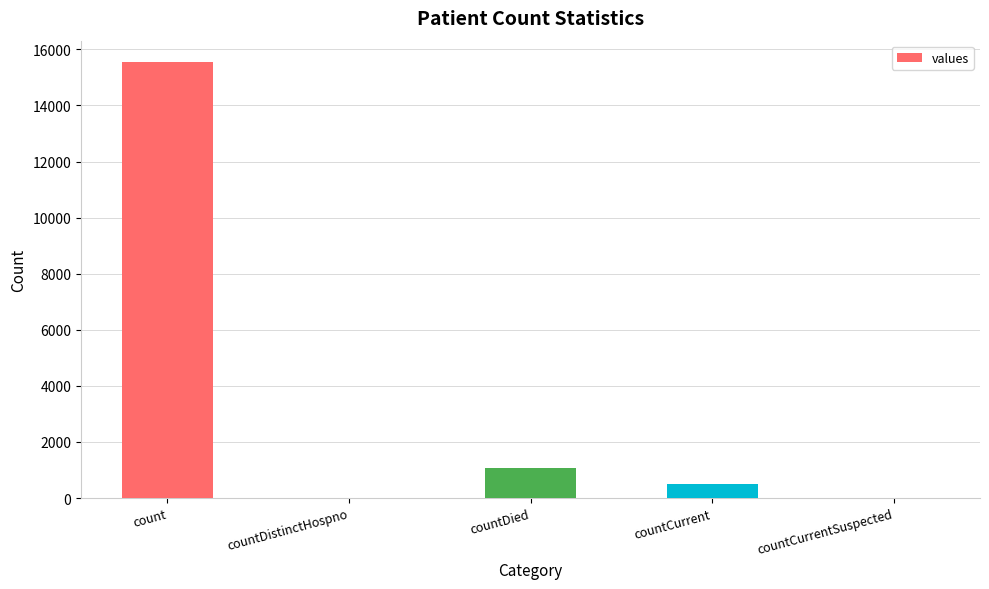

True or false: the data shows 486 at countCurrent.

True